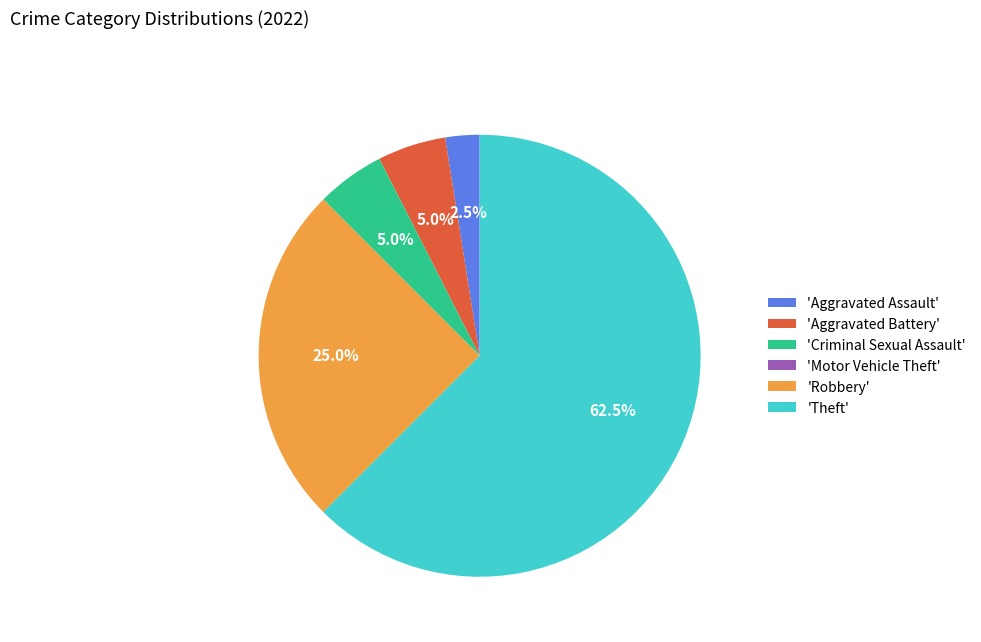

Is there any slice that represents more than half of the pie?

Yes